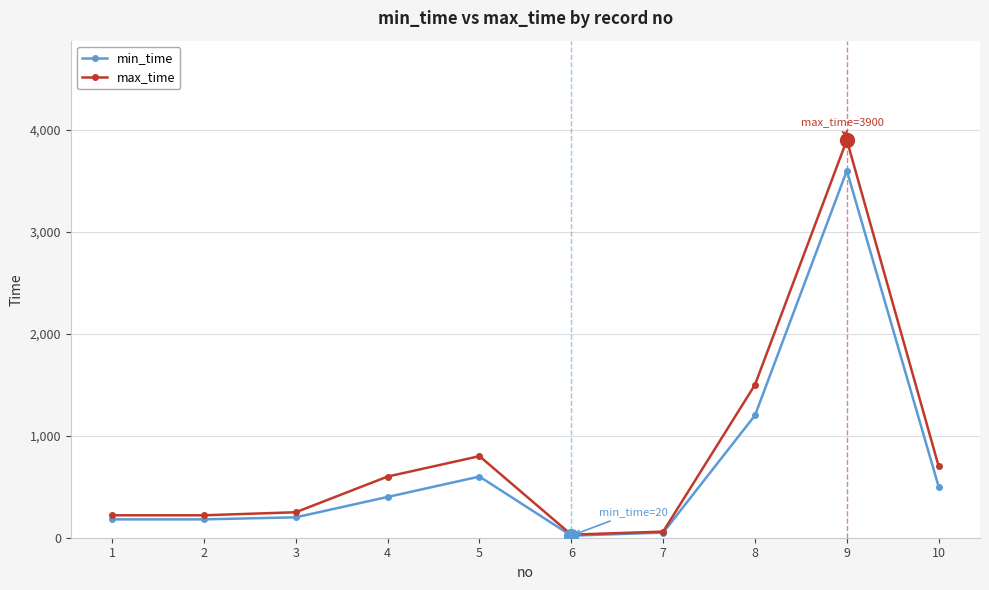

Does the chart have visible grid lines?

Yes